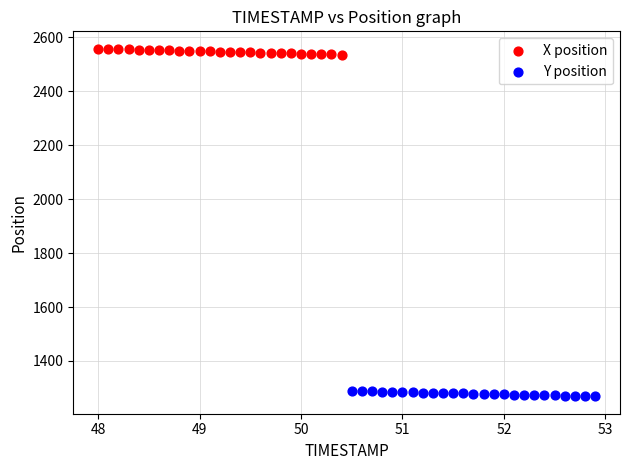

Which series contains the lowest Y value?

Y position